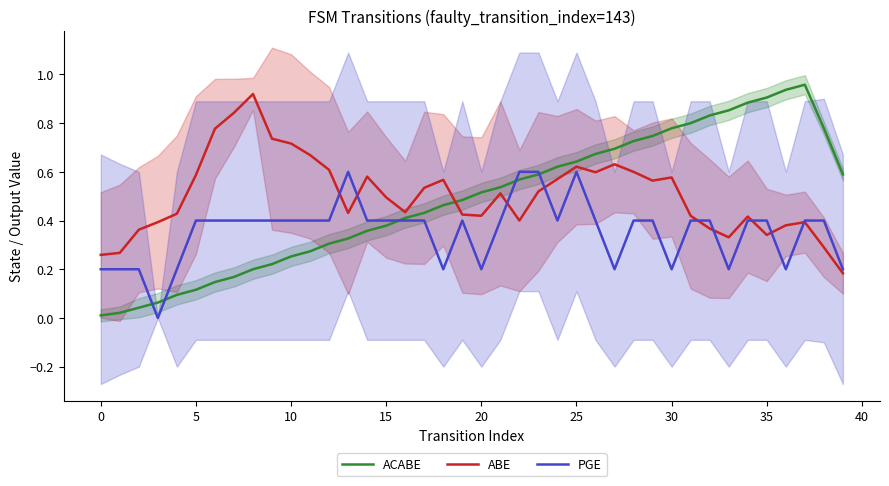

The PGE series shows 0.4 at 15. True or false?

True